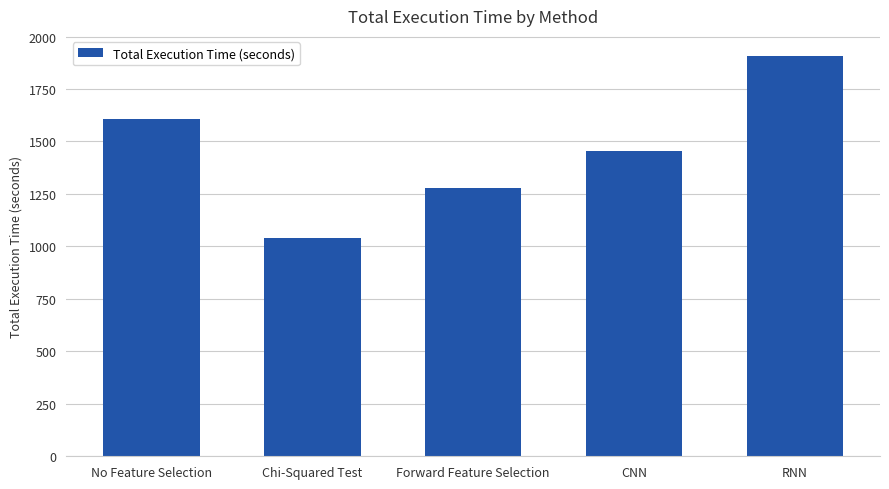

How many distinct data groups are displayed?

1